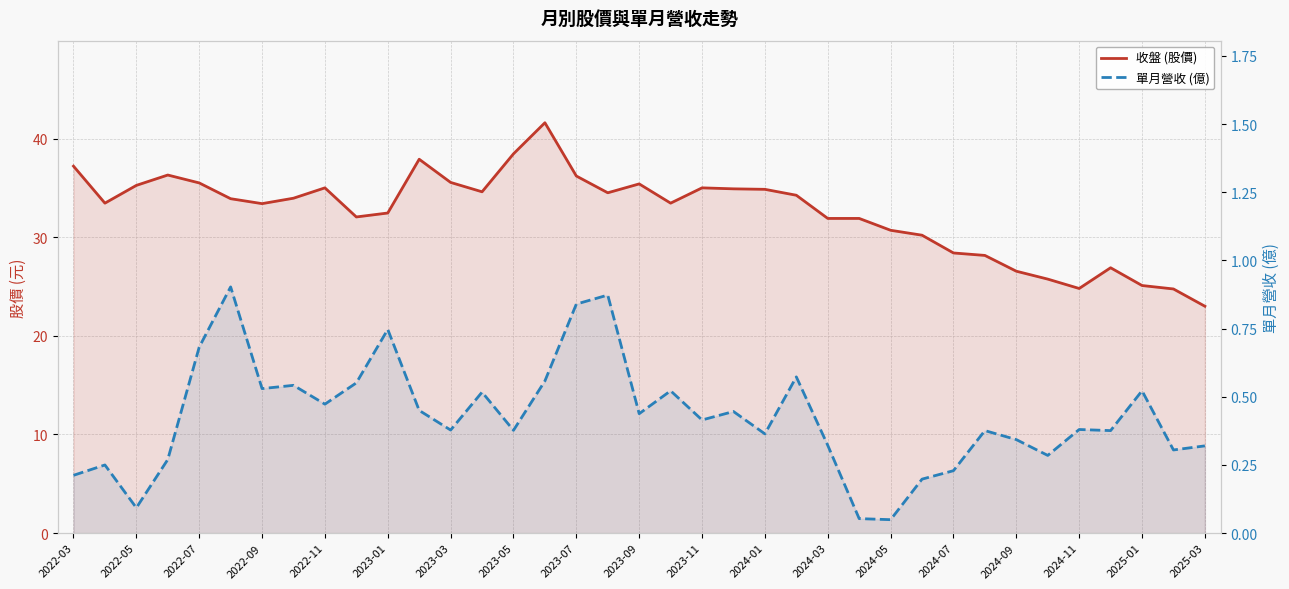

Reading right to left, list all the values displayed in this chart.

收盤 (股價): 23.0	24.8	25.1	26.9	24.8	25.8	26.6	28.1	28.4	30.2	30.7	31.9	31.9	34.2	34.9	34.9	35.0	33.5	35.4	34.5	36.2	41.6	38.5	34.6	35.5	37.9	32.5	32.0	35.0	34.0	33.4	33.9	35.5	36.3	35.2	33.5	37.2
單月營收 (億): 0.3	0.3	0.5	0.4	0.4	0.3	0.3	0.4	0.2	0.2	0.0	0.1	0.3	0.6	0.4	0.4	0.4	0.5	0.4	0.9	0.8	0.6	0.4	0.5	0.4	0.5	0.7	0.6	0.5	0.5	0.5	0.9	0.7	0.3	0.1	0.2	0.2